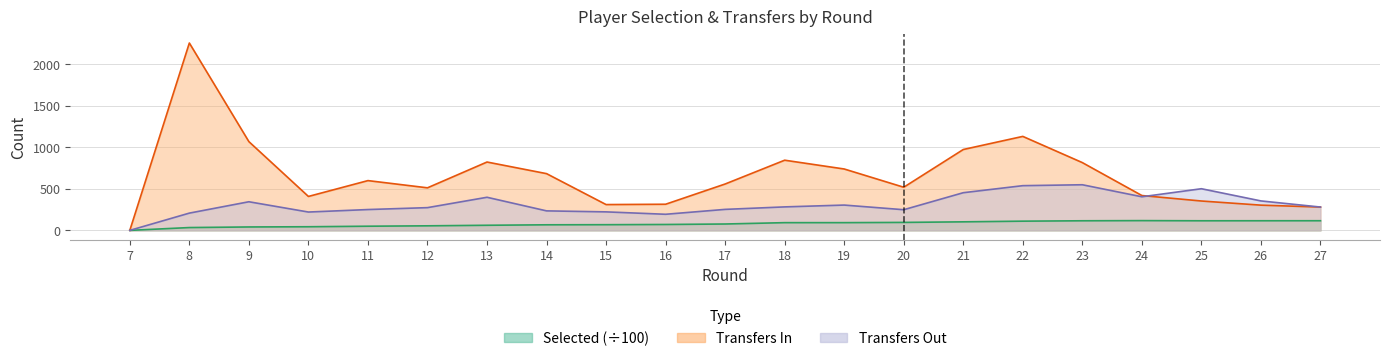

Between 7 and 16, which series saw the biggest shift?

transfers_in